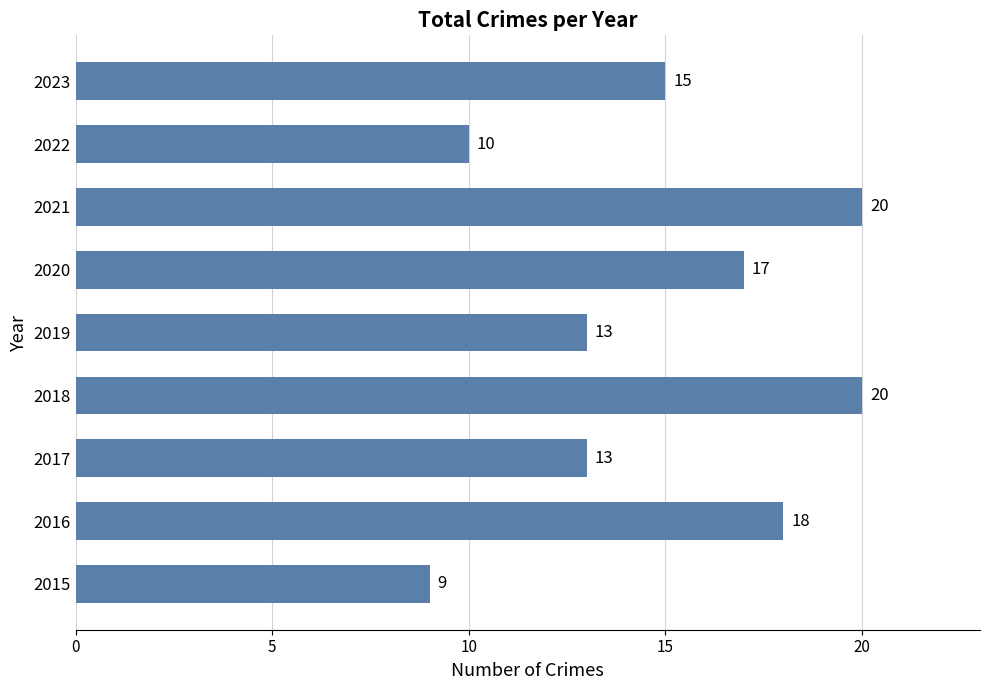

The chart shows a value of 35 at 2021. True or false?

False